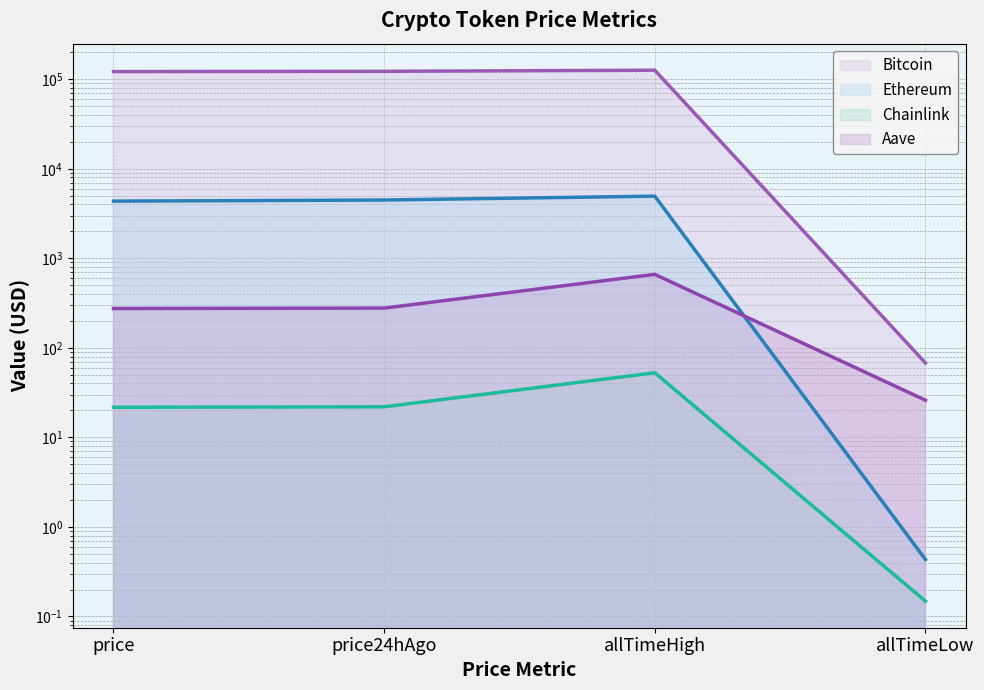

Is the value of Bitcoin line at price24hAgo greater than the value of Ethereum line at allTimeLow?

Yes